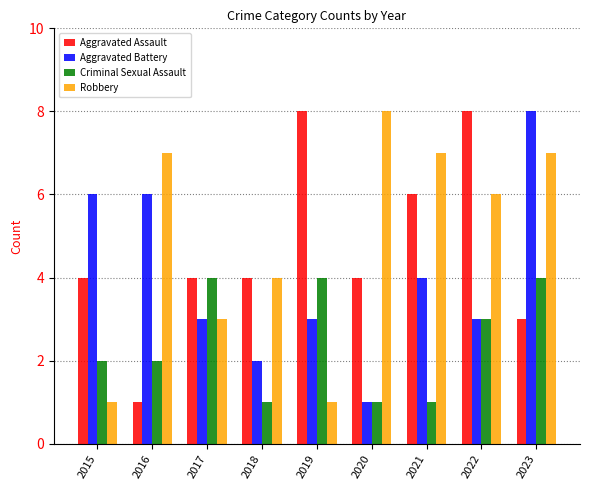

Which series has the largest total across all categories?

Robbery